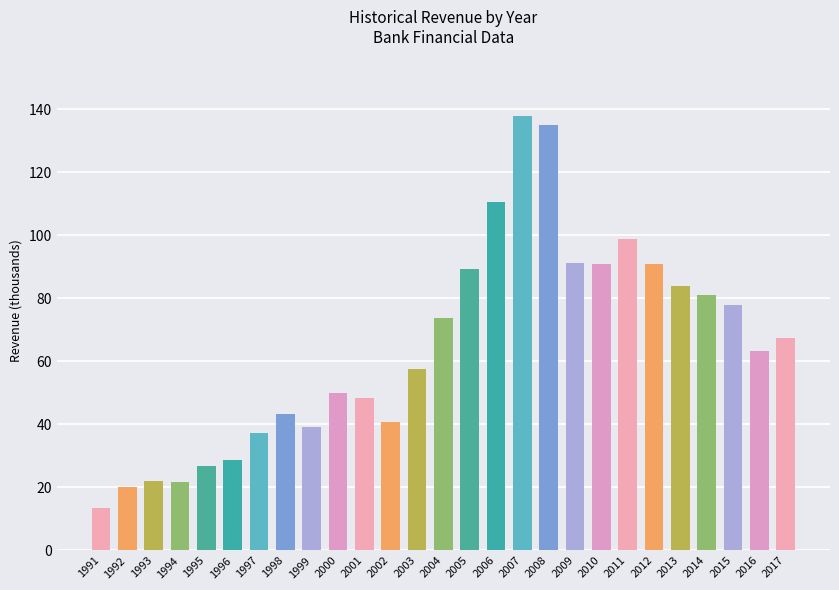

Approximately how many times larger is the value at 2002 compared to 1995?

1.5